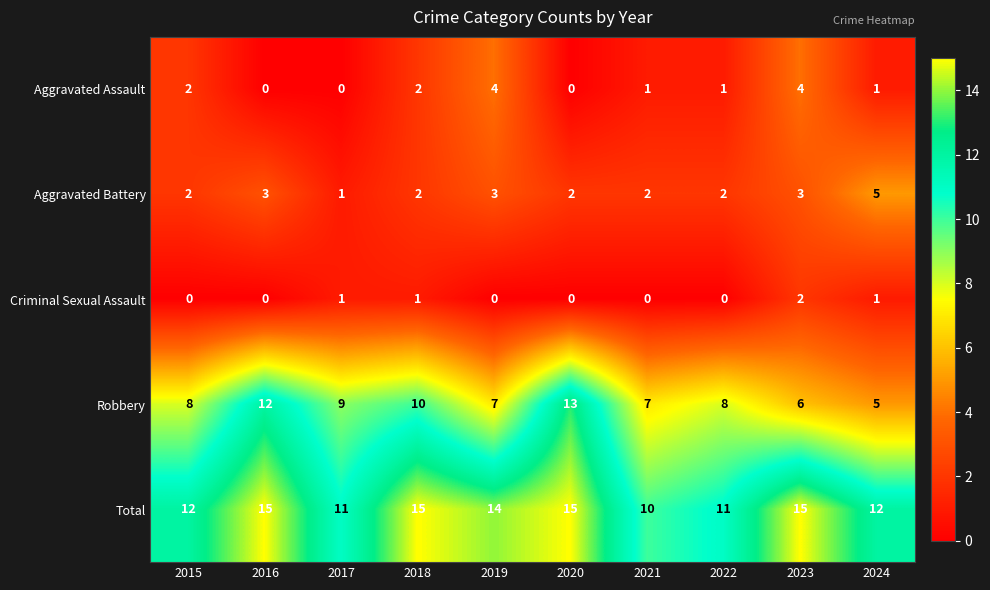

Which series changed the most between 2015 and 2021?

Total